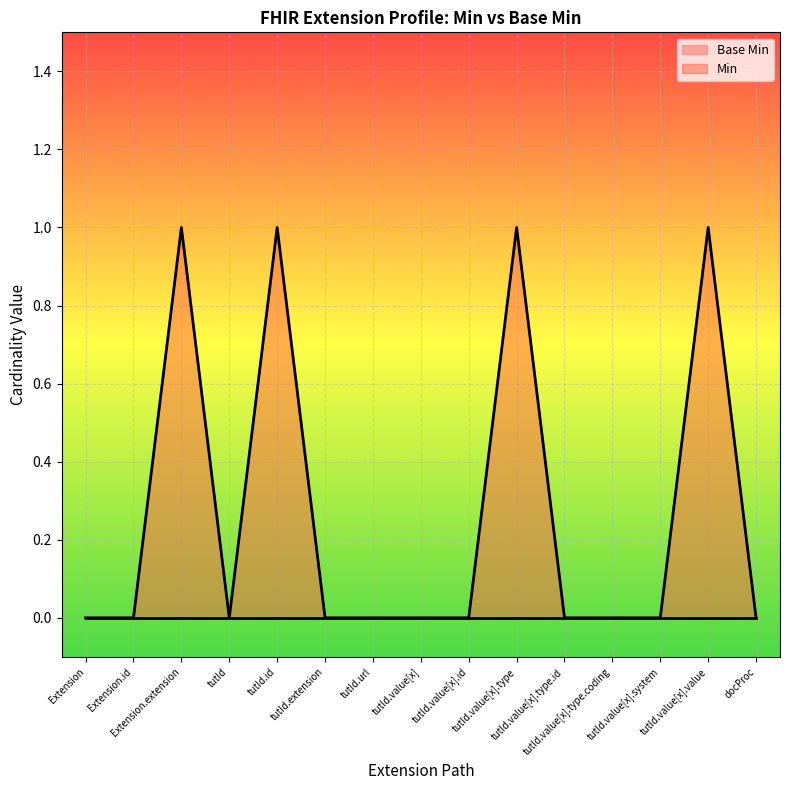

The value at tutId.value[x].type.id is 0. True or false?

True